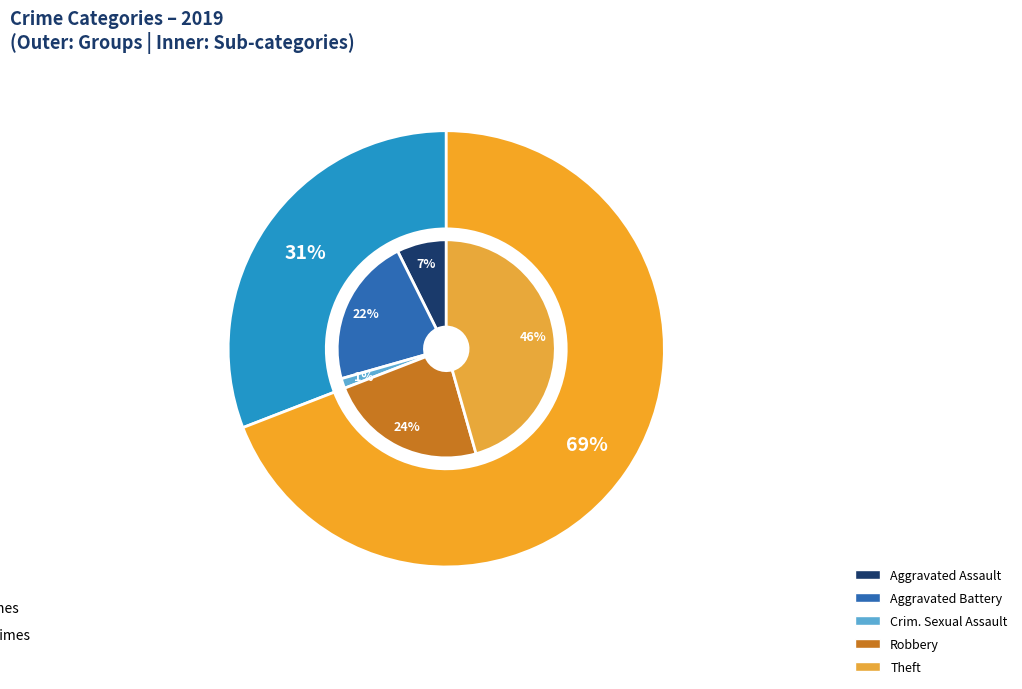

How many slices are in this pie chart?

7